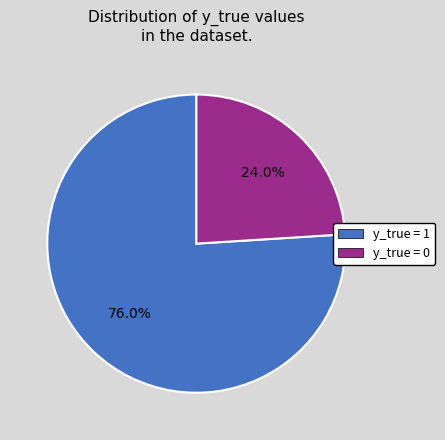

Does any single category account for the majority?

Yes